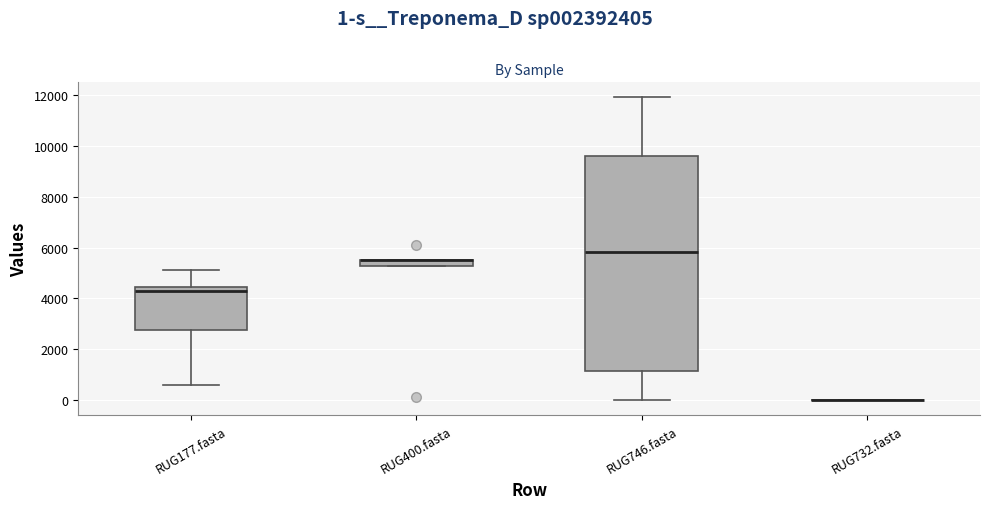

Where does the median line of the box for RUG746.fasta sit on the y-axis? The values are not printed on the chart, so give them approximately, as read against the axis.

5800